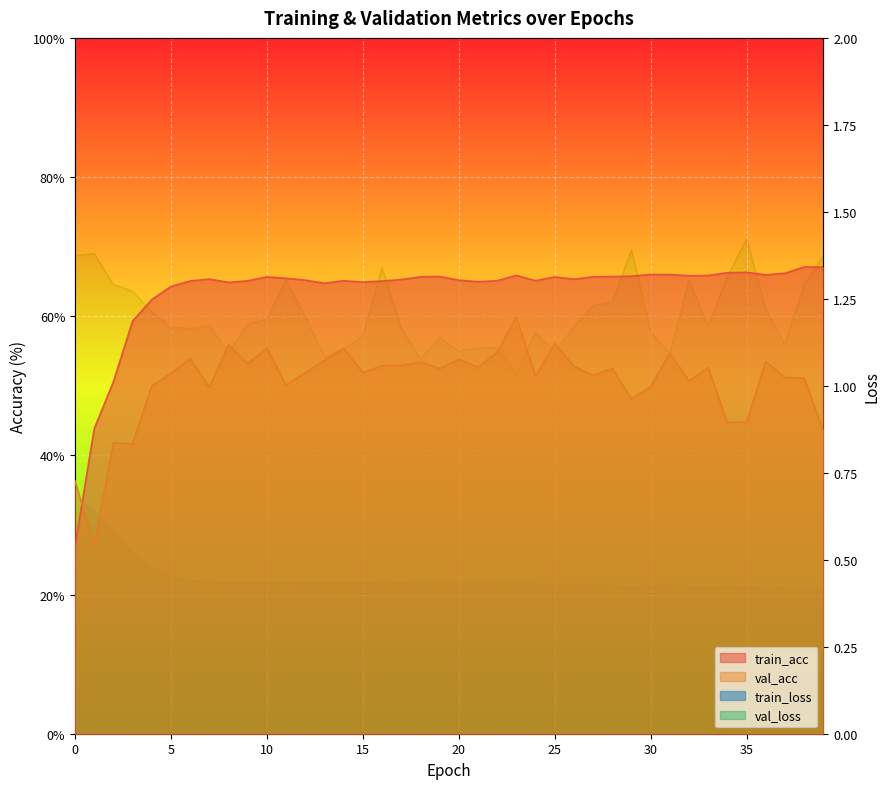

What is the value of the train_loss point at the 2nd from the left?

0.6